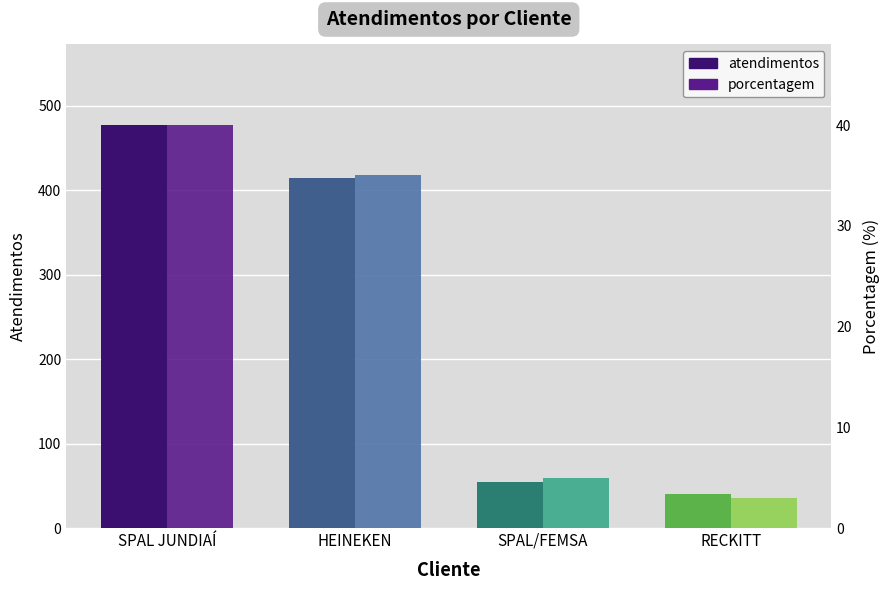

Reading left to right, transcribe all the data shown in this chart.

atendimentos: SPAL JUNDIAÍ=477	HEINEKEN=414	SPAL/FEMSA=55	RECKITT=40
porcentagem: SPAL JUNDIAÍ=40	HEINEKEN=35	SPAL/FEMSA=5	RECKITT=3